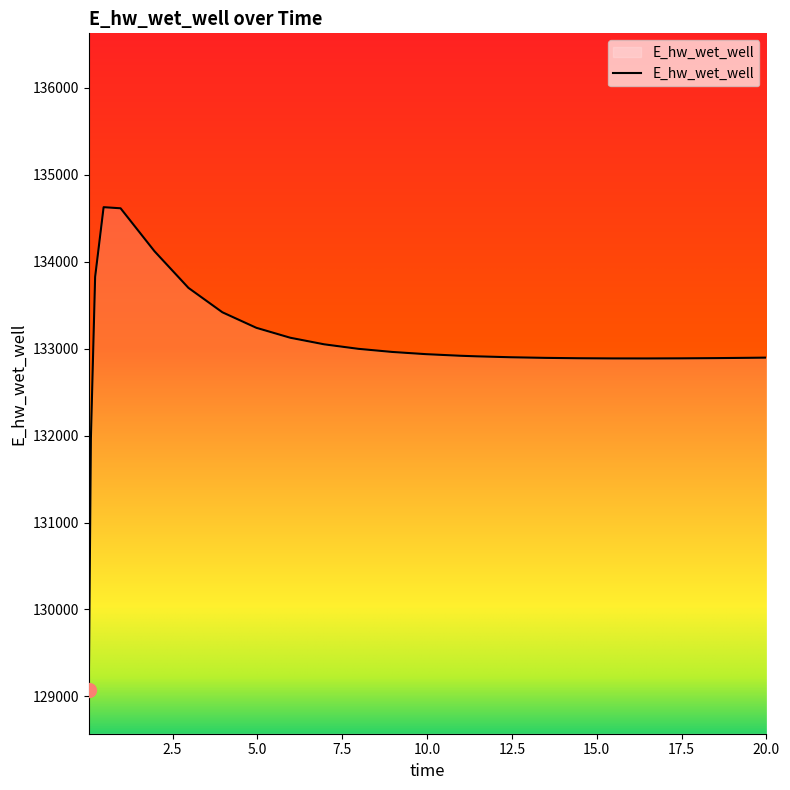

What is the maximum value shown in the chart?

134627.7